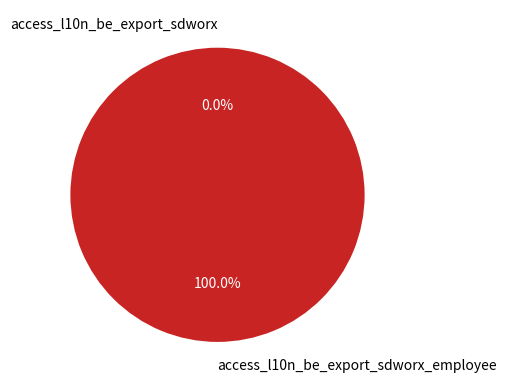

What is the smallest slice in the pie chart?

access_l10n_be_export_sdworx